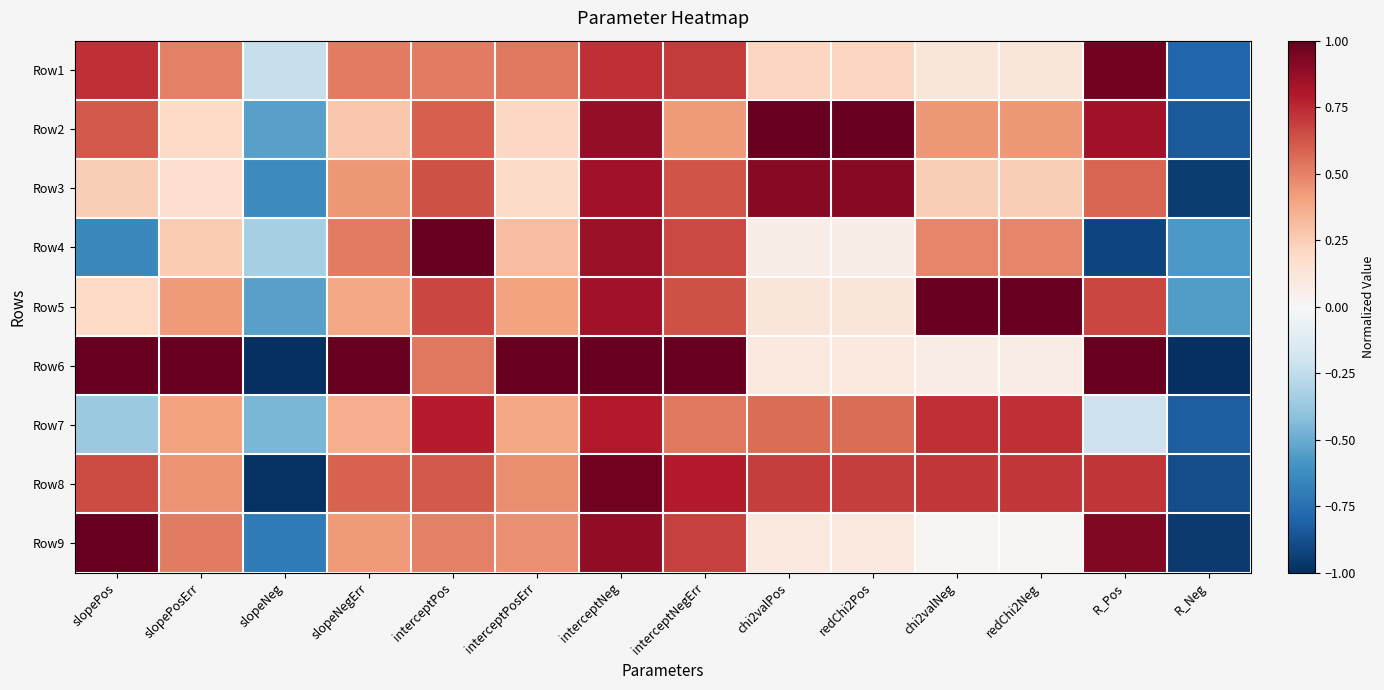

Which series has the widest spread of values?

Row6